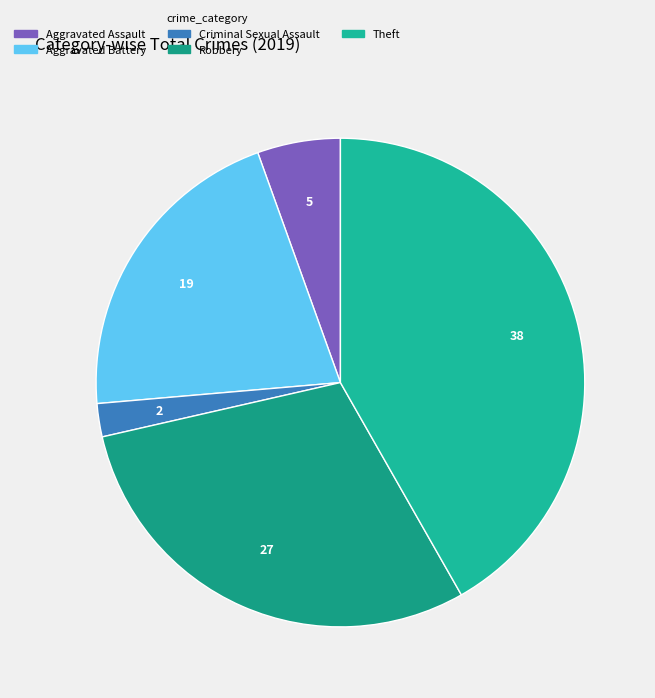

True or false: Theft accounts for 42% of the total.

True